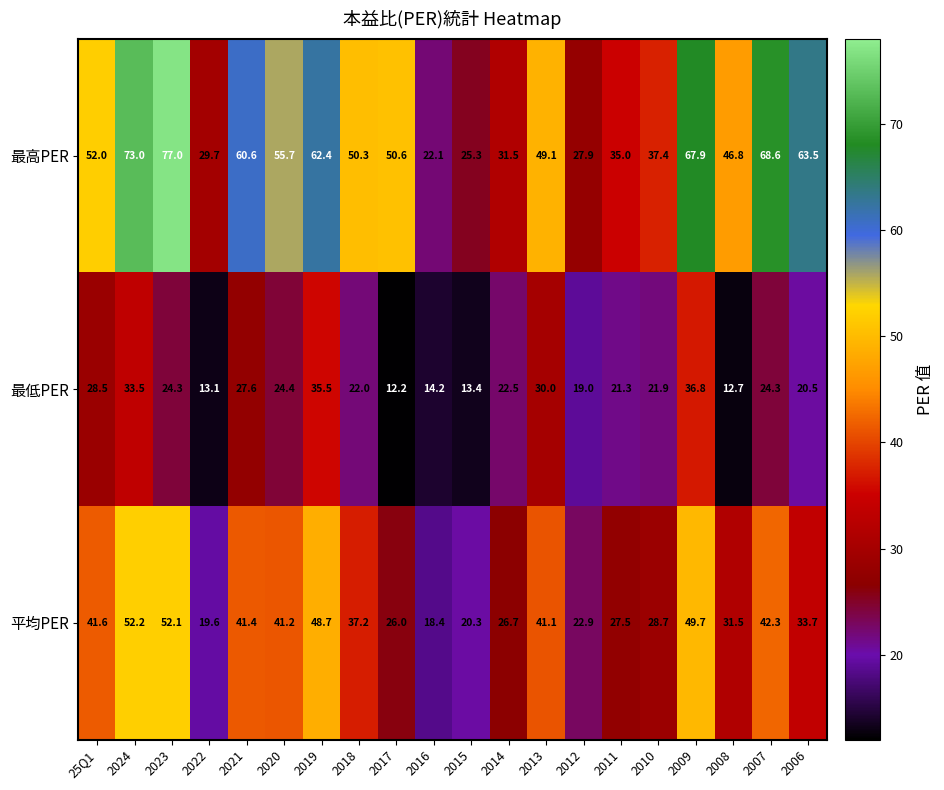

What is the spread (max minus min) of values at 2014?

9.0